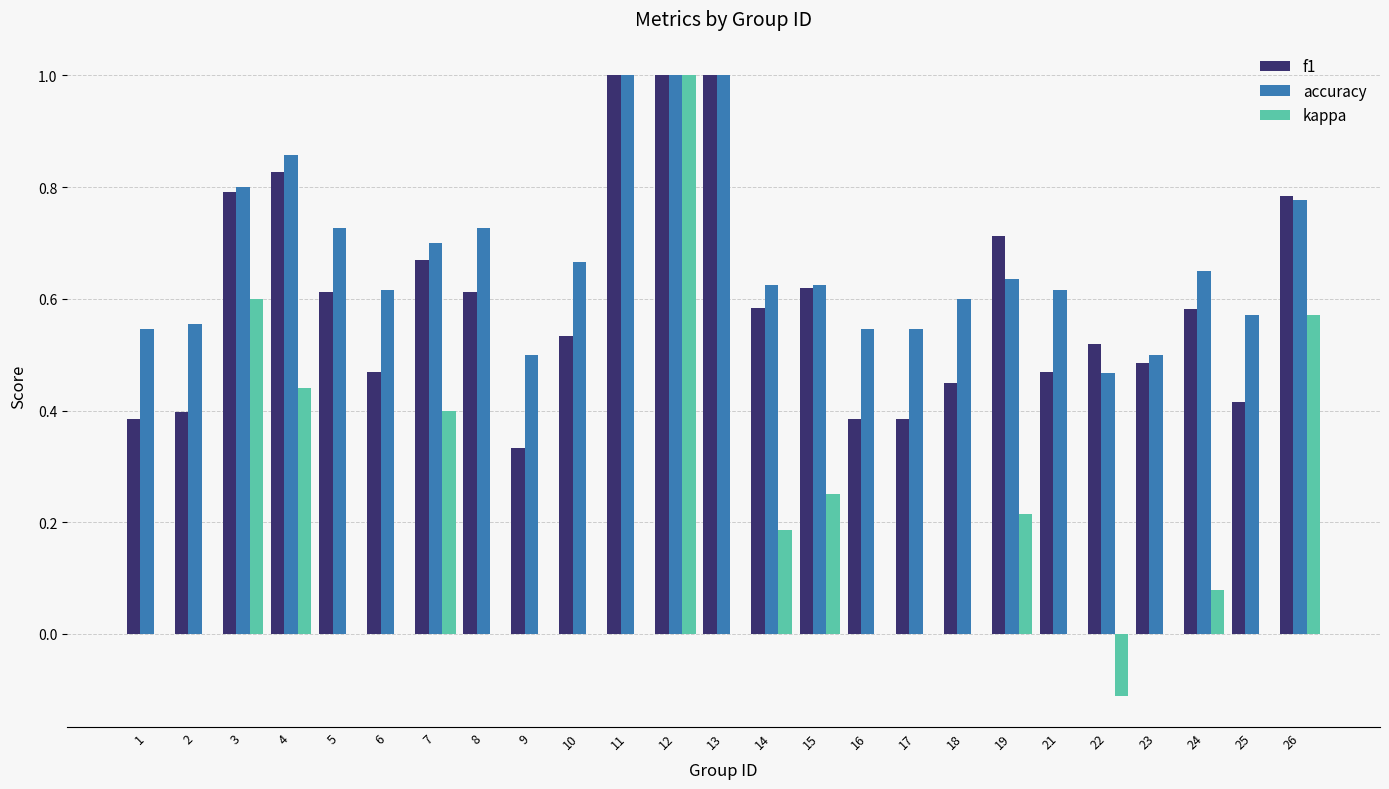

What is the maximum value shown in the chart?

1.0